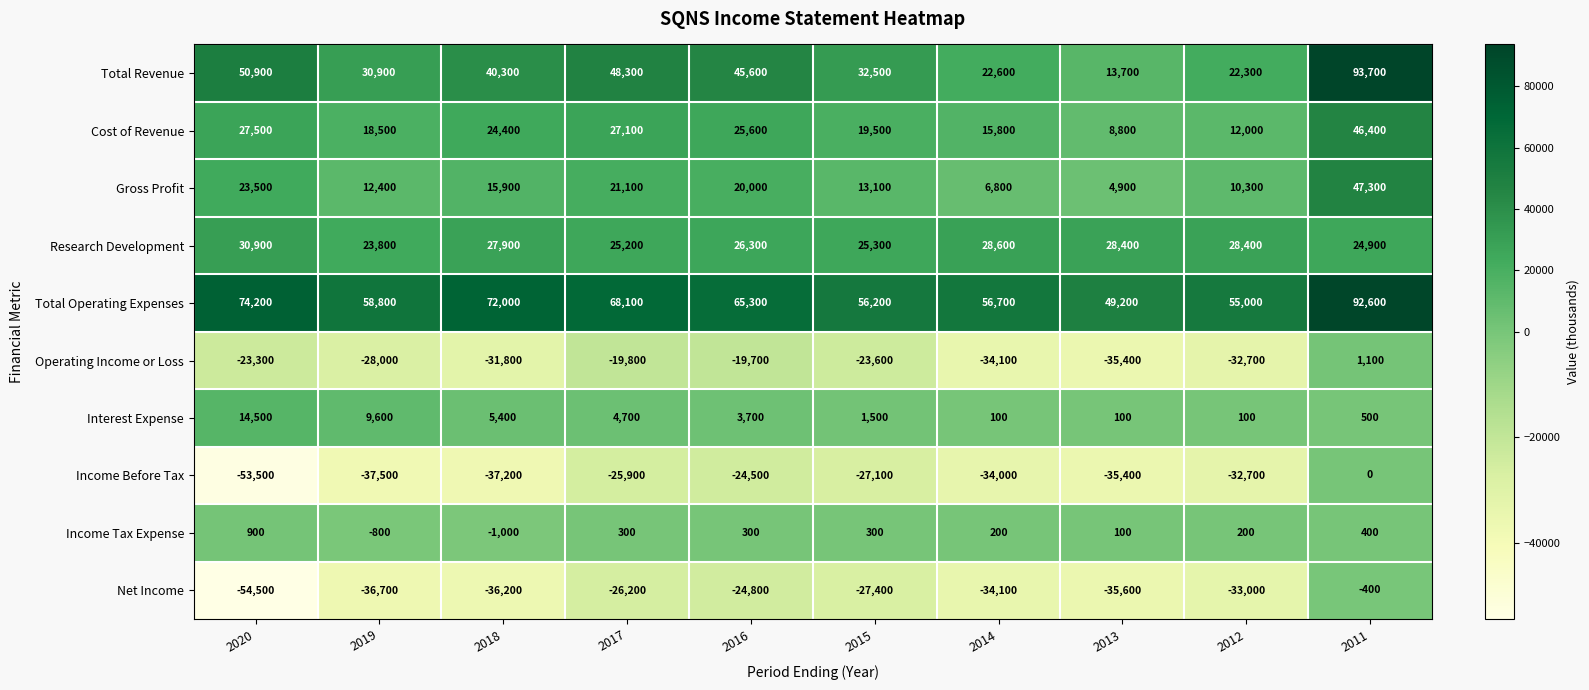

Where is Research Development nearest to the value 27350?

2018